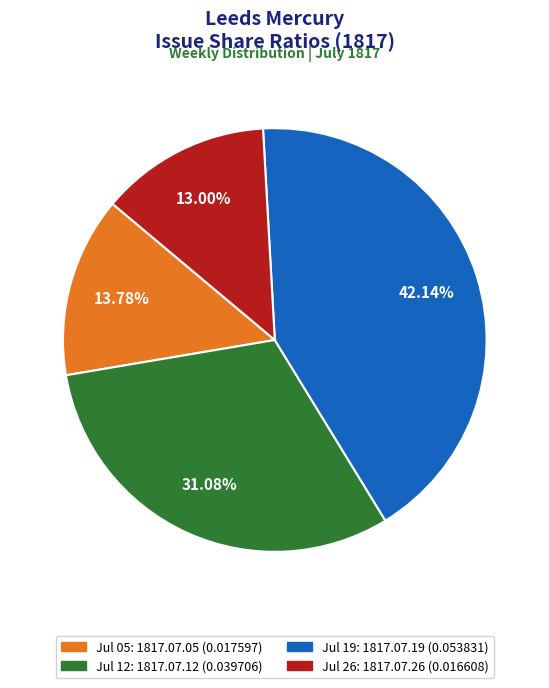

Does any single category account for the majority?

No